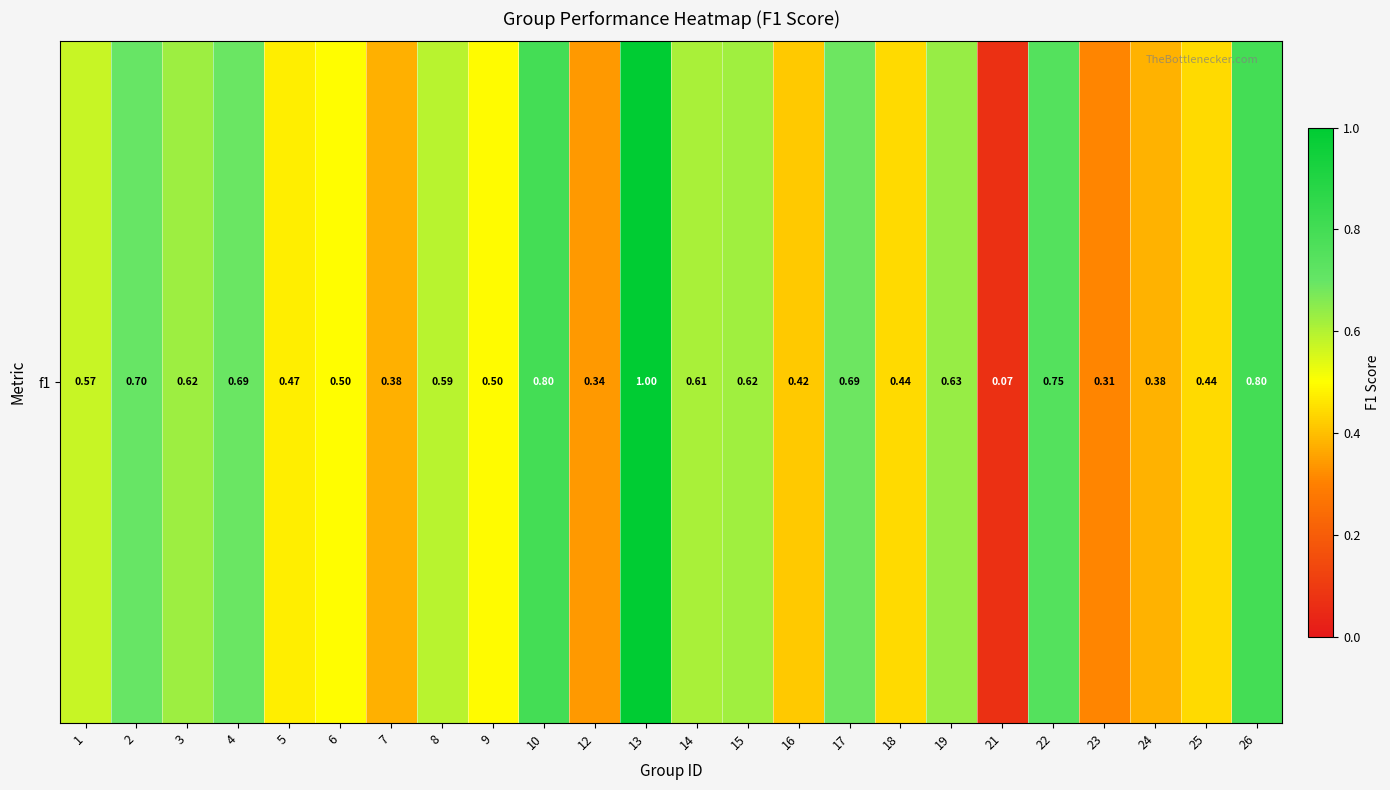

What is the maximum value shown in the chart?

1.0